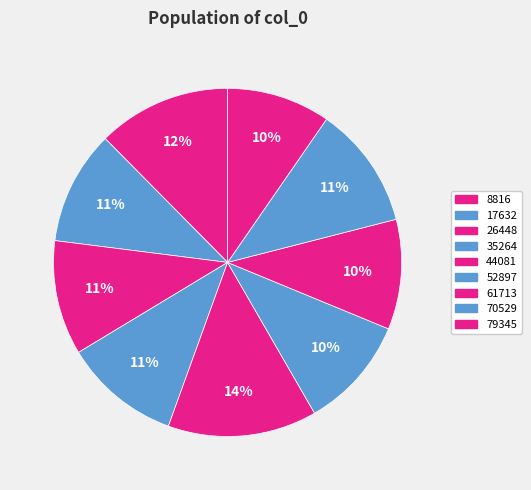

Count the number of slices in the pie.

9